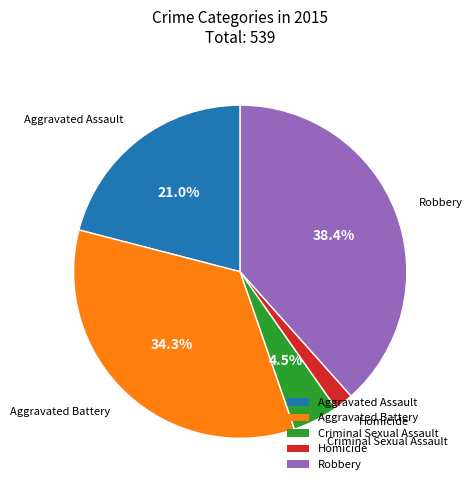

Count the number of slices in the pie.

5